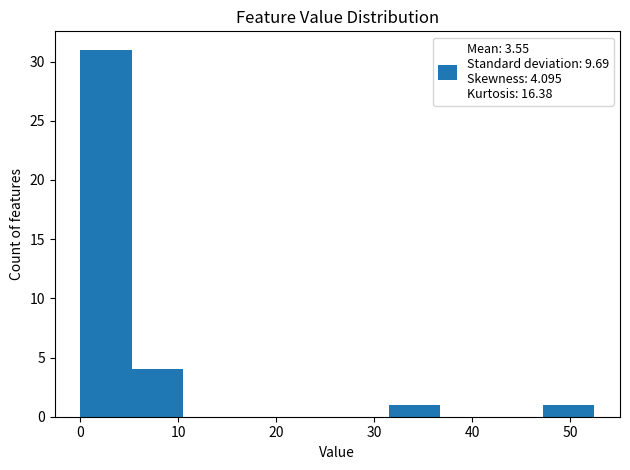

Which range on the x-axis has the tallest bar?

0 to 5